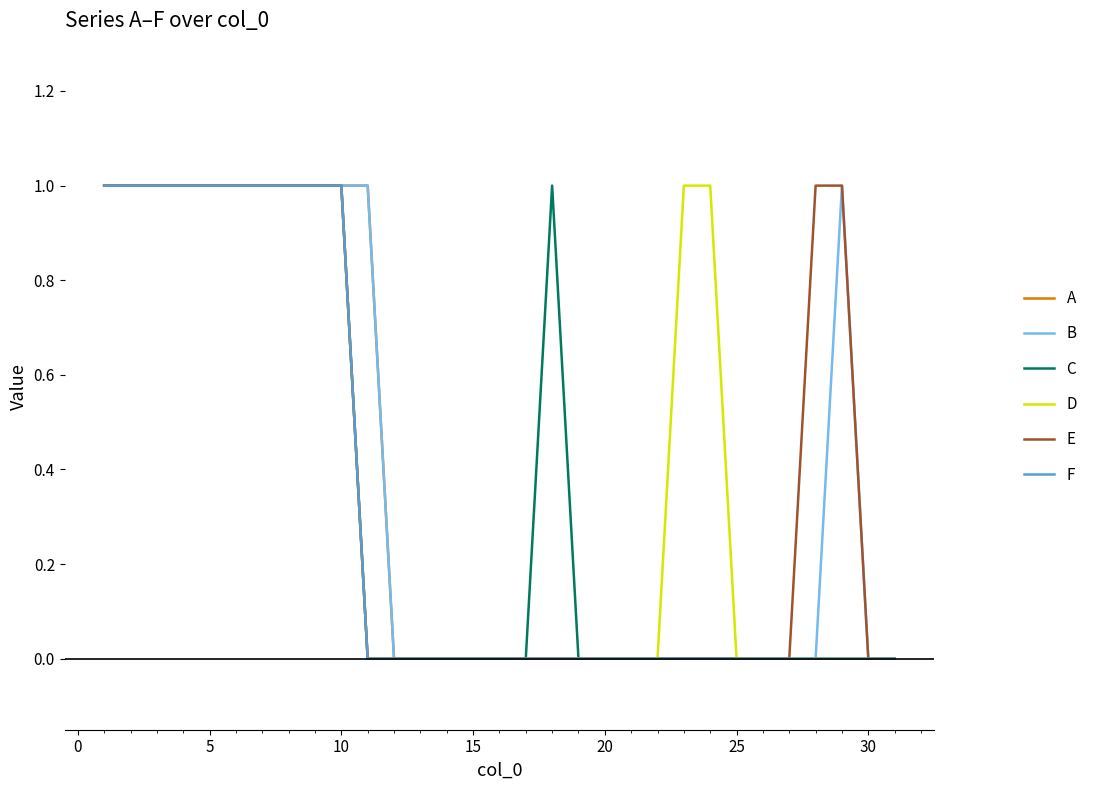

What are all the series names shown in the legend?

A, B, C, D, E, F